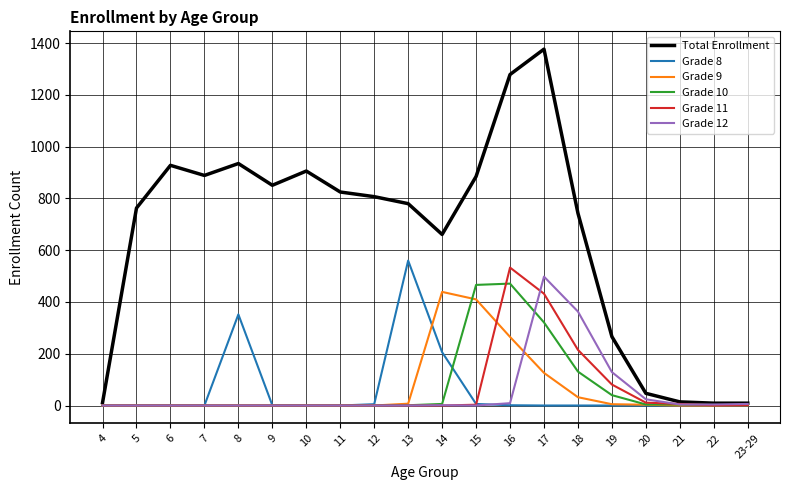

At which category is the sum across all series the highest?

17